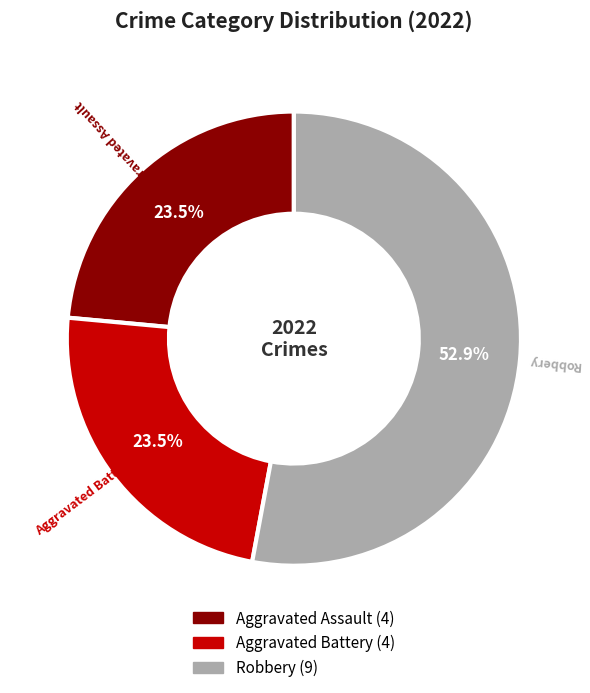

Is there a majority slice in this chart?

Yes